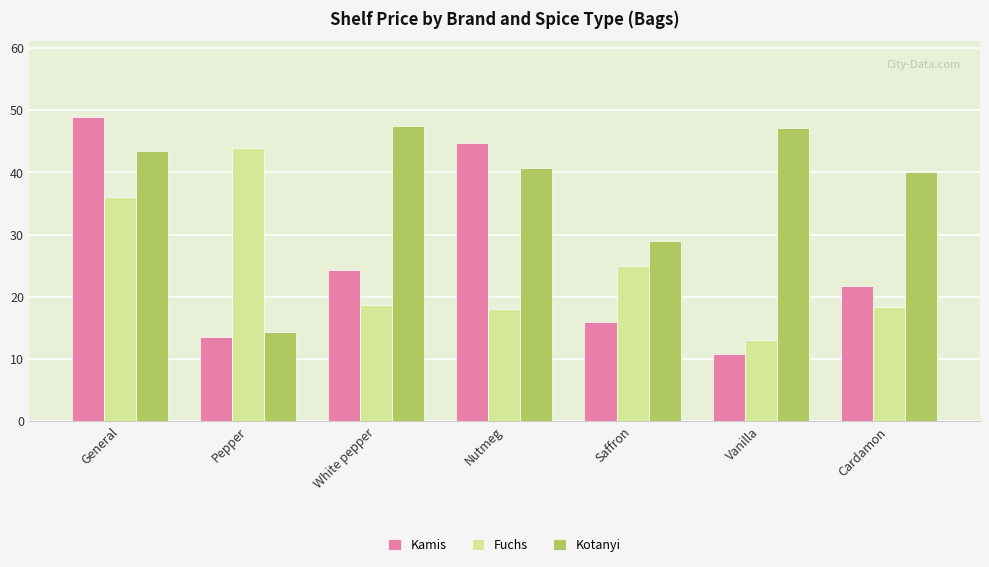

Reading right to left, extract all data points from this chart.

Kamis: 21.7	10.8	15.9	44.8	24.3	13.6	48.9
Fuchs: 18.4	13.0	25.0	18.1	18.7	44.0	36.0
Kotanyi: 40.1	47.1	29.0	40.7	47.5	14.3	43.4